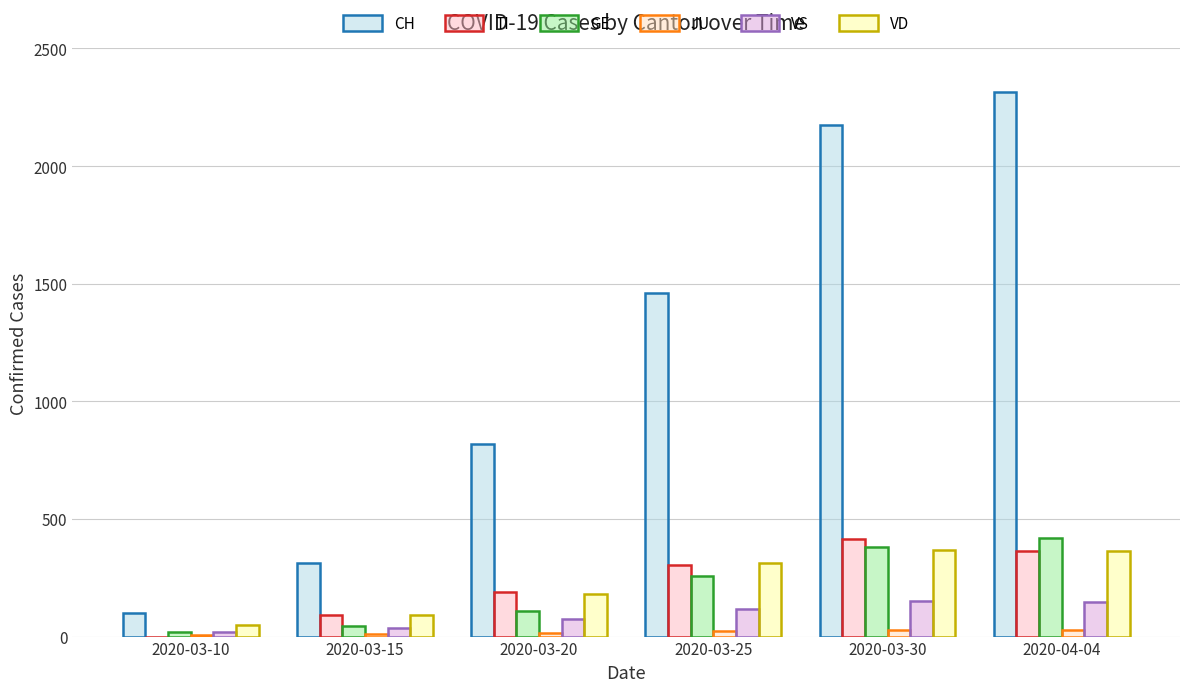

At which label does VS first exceed 118?

2020-03-30